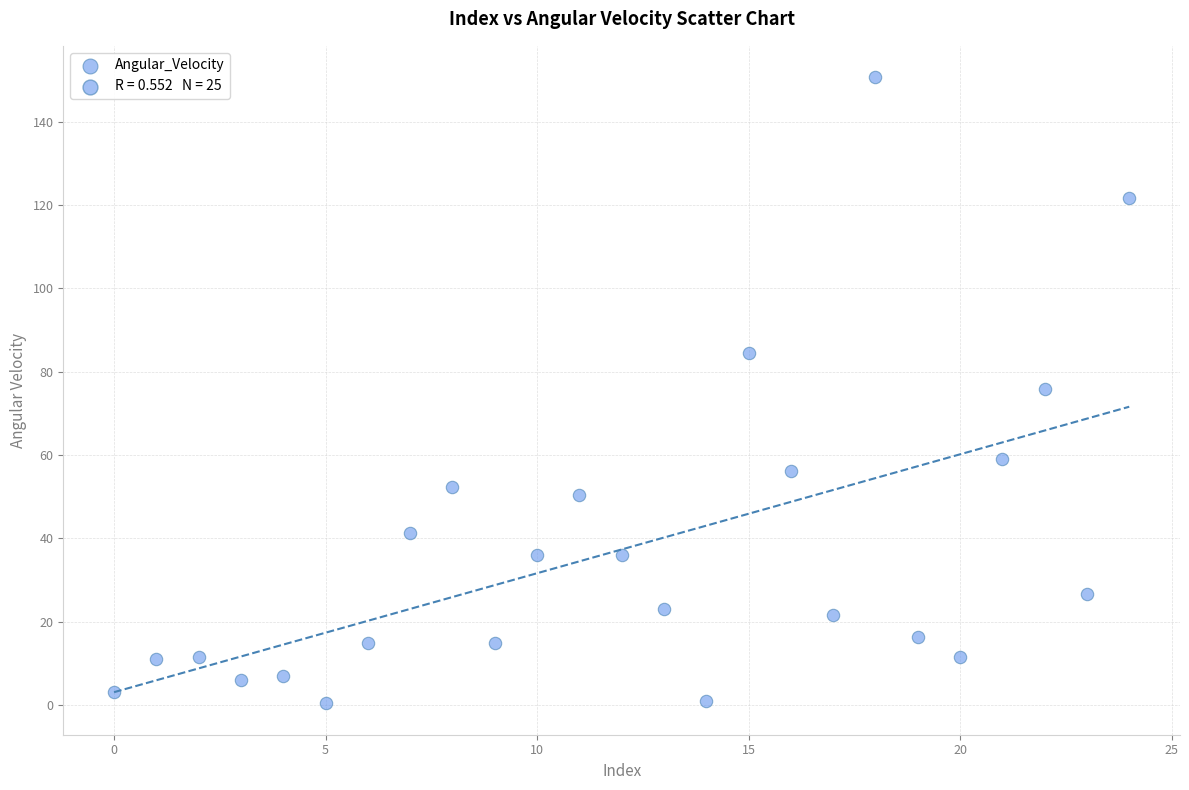

What is the range of Y values (max minus min)?

150.3